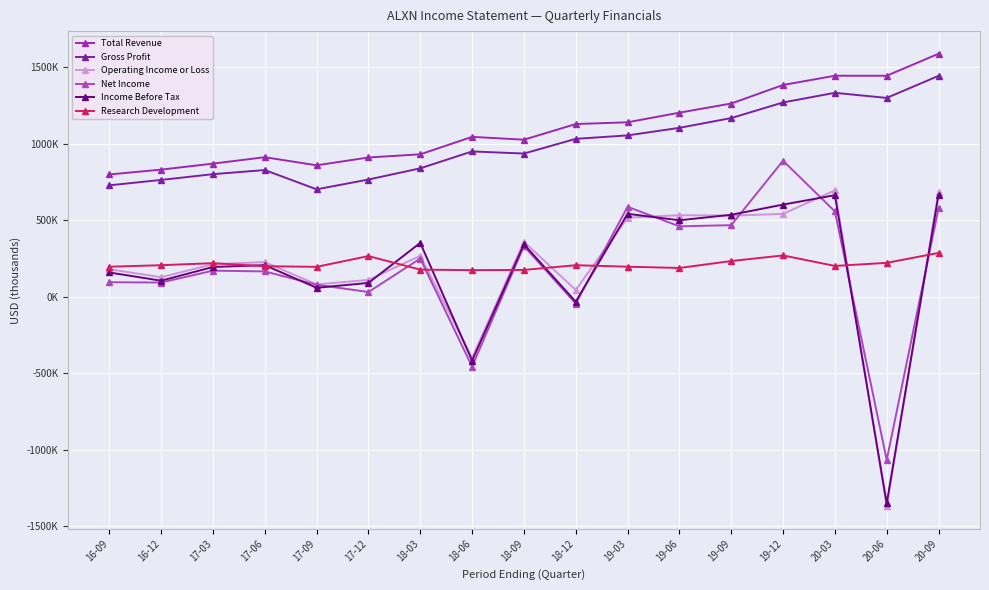

Reading right to left, transcribe all the data shown in this chart.

Total Revenue: 20-09=1588700	20-06=1444600	20-03=1444800	19-12=1384300	19-09=1263100	19-06=1203300	19-03=1140400	18-12=1128800	18-09=1026500	18-06=1045000	18-03=930900	17-12=910100	17-09=859000	17-06=912000	17-03=870000	16-12=830700	16-09=799100
Gross Profit: 20-09=1444000	20-06=1299700	20-03=1333100	19-12=1270000	19-09=1167900	19-06=1104100	19-03=1054600	18-12=1032000	18-09=935900	18-06=949700	18-03=839300	17-12=765900	17-09=702000	17-06=828000	17-03=801000	16-12=763400	16-09=728000
Operating Income or Loss: 20-09=684900	20-06=-1370200	20-03=695500	19-12=541000	19-09=530000	19-06=532600	19-03=516800	18-12=43700	18-09=358600	18-06=-400100	18-03=267400	17-12=109400	17-09=80000	17-06=226000	17-03=212000	16-12=127100	16-09=179300
Net Income: 20-09=578100	20-06=-1068100	20-03=557600	19-12=889000	19-09=467600	19-06=459800	19-03=587900	18-12=-45000	18-09=330900	18-06=-457400	18-03=249100	17-12=30300	17-09=78000	17-06=165000	17-03=170000	16-12=92400	16-09=94300
Income Before Tax: 20-09=666900	20-06=-1352100	20-03=663600	19-12=602000	19-09=535500	19-06=499500	19-03=541800	18-12=-32900	18-09=342100	18-06=-418600	18-03=351600	17-12=89800	17-09=58000	17-06=206000	17-03=194000	16-12=104300	16-09=158100
Research Development: 20-09=285900	20-06=221100	20-03=200900	19-12=269600	19-09=232900	19-06=187600	19-03=195900	18-12=205600	18-09=174800	18-06=173400	18-03=176600	17-12=265400	17-09=195000	17-06=199000	17-03=219000	16-12=205700	16-09=195700